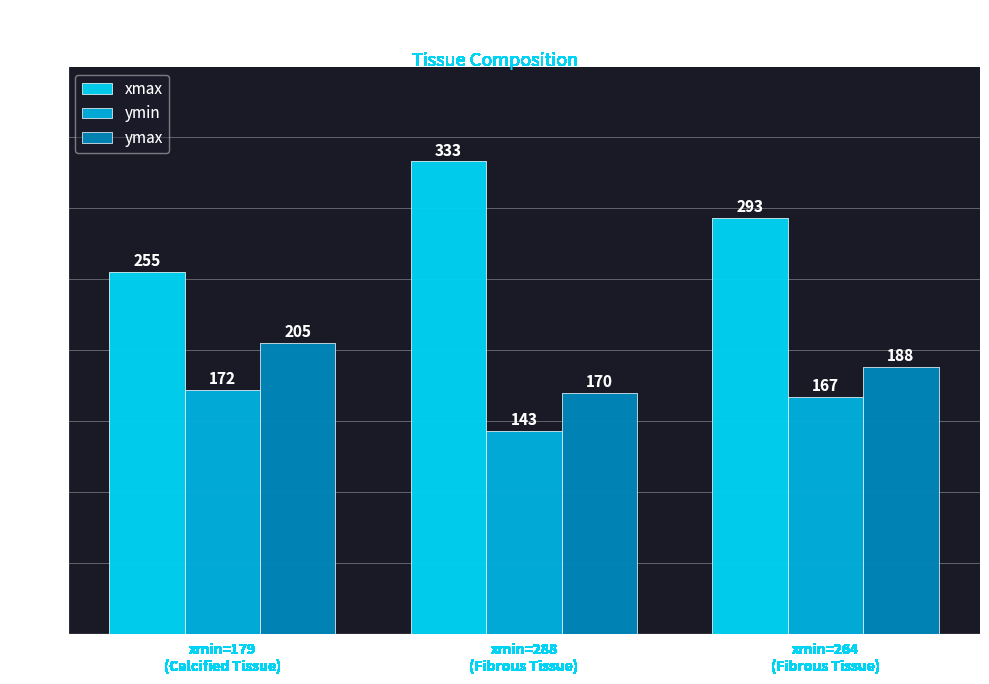

Rank the categories by xmax value from highest to lowest.

xmin=288
(Fibrous Tissue), xmin=264
(Fibrous Tissue), xmin=179
(Calcified Tissue)